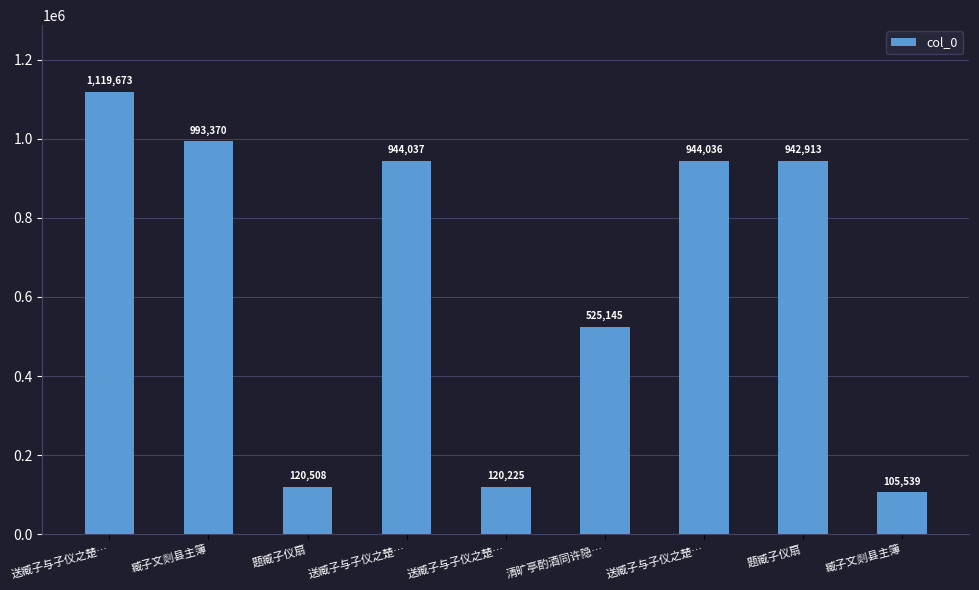

What value does the data have at 送臧子与子仪之楚…?

120225